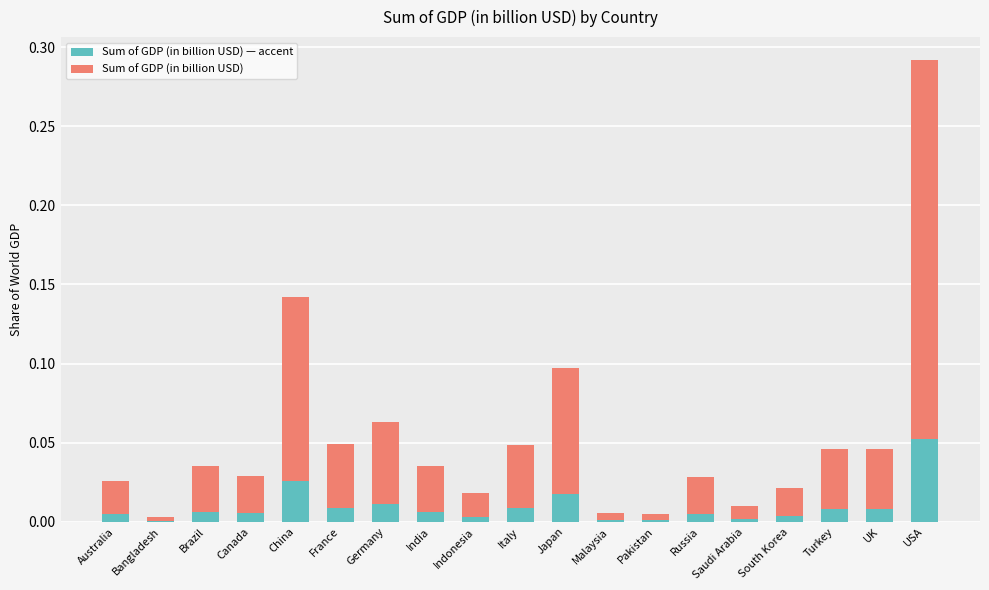

At which category is the sum across all series the highest?

USA